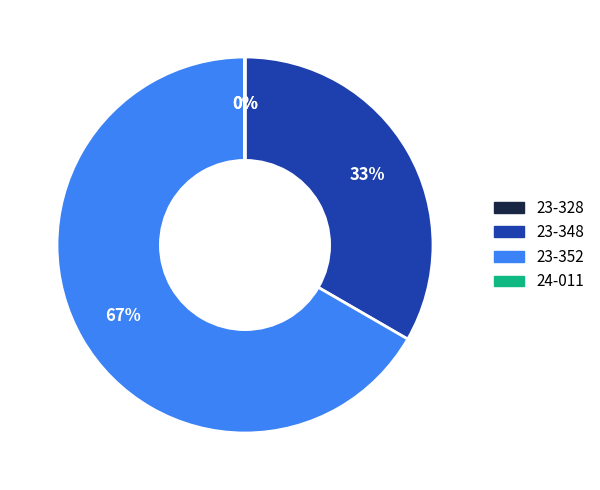

To the nearest percent, what portion does 23-348 represent?

33%